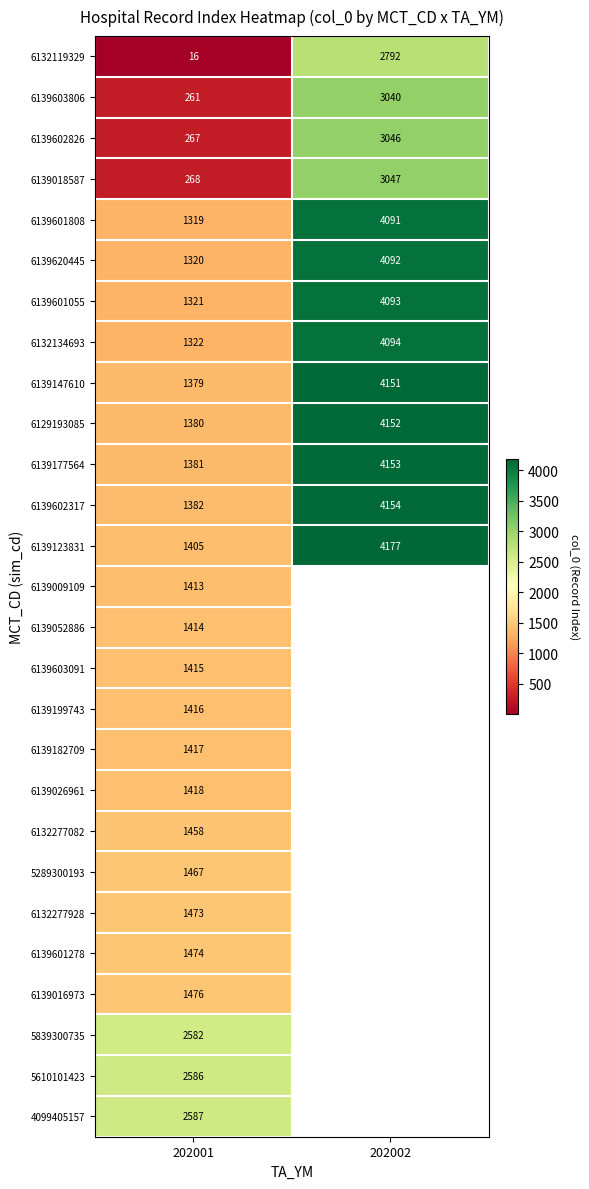

Which label corresponds to the largest value in the chart?

202002